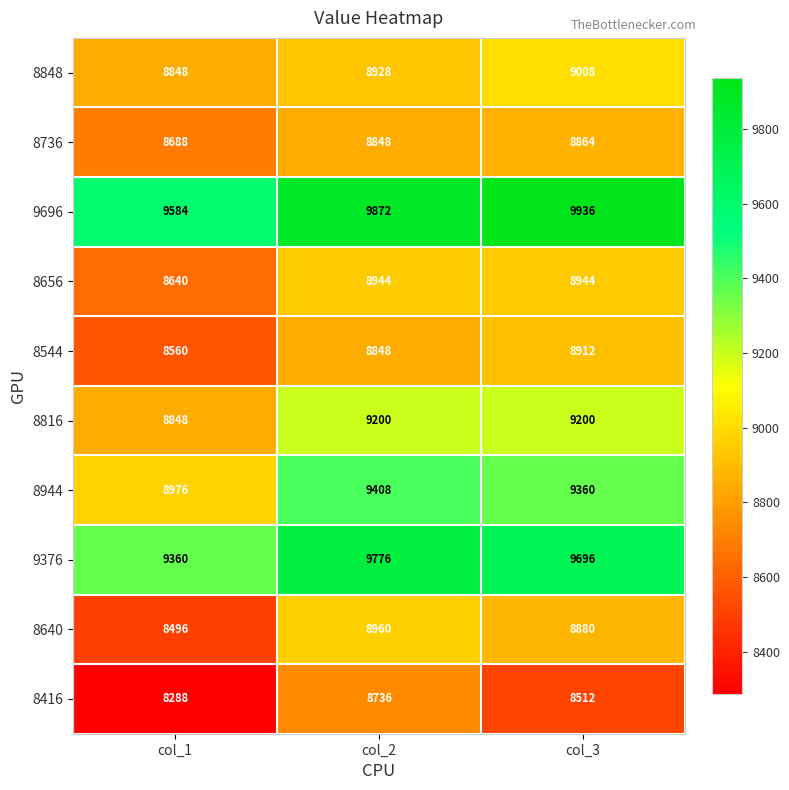

Which series has the largest range (max minus min)?

8640